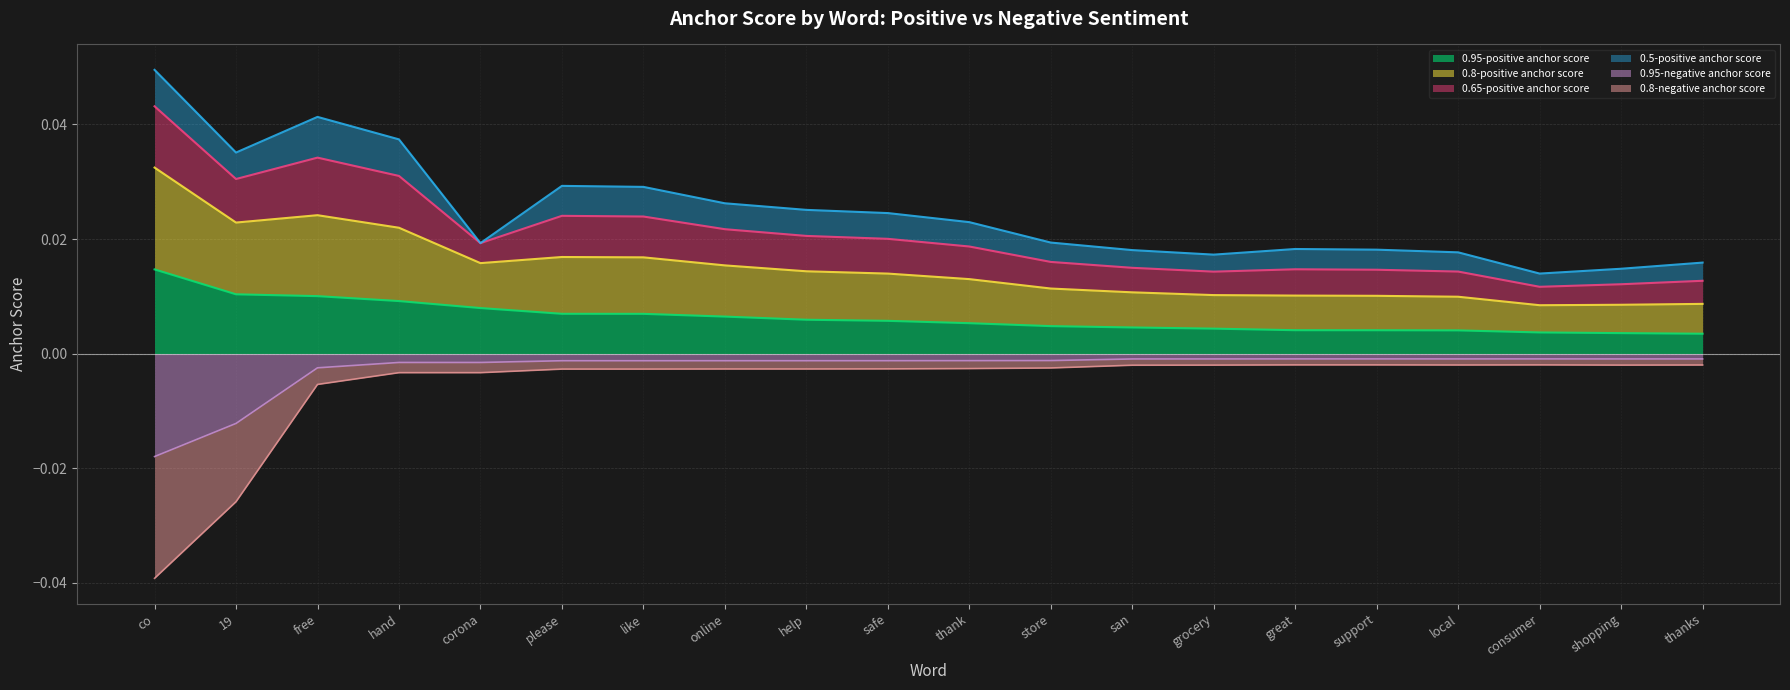

True or false: 0.95-negative anchor score and 0.95-positive anchor score cross at least once.

False